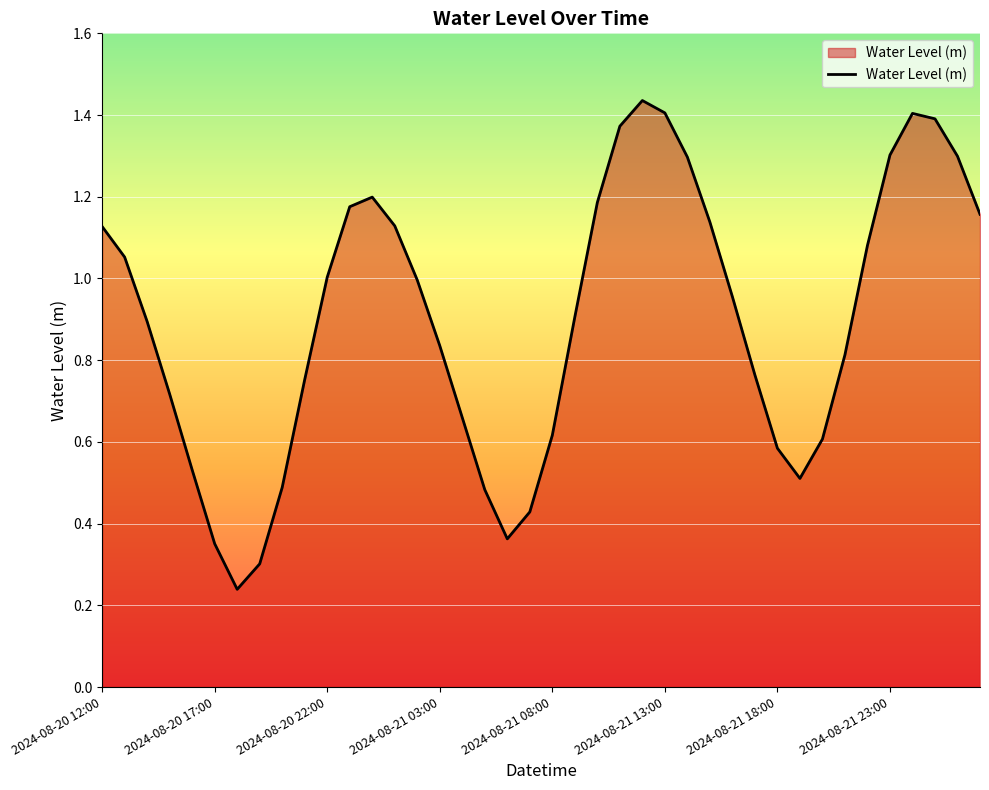

What is the difference between the second highest and second lowest values?

1.1